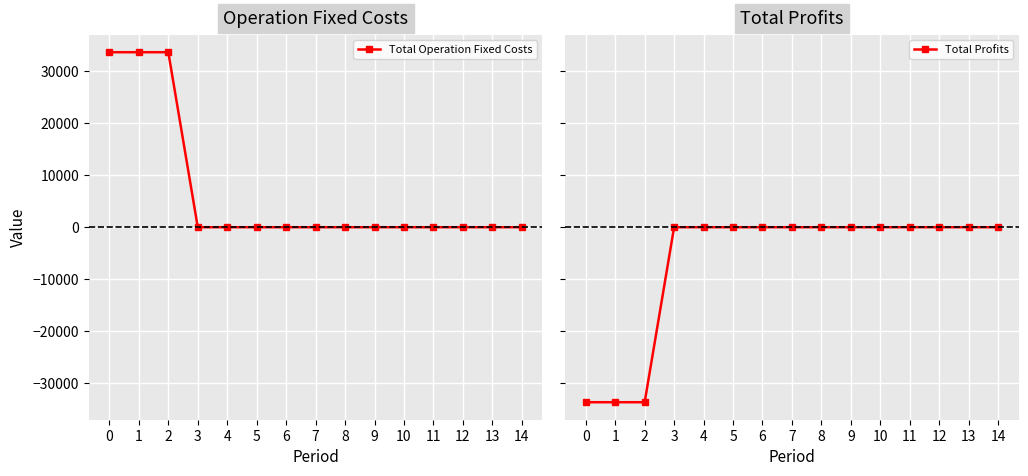

At how many categories does at least one series exceed -15411?

15